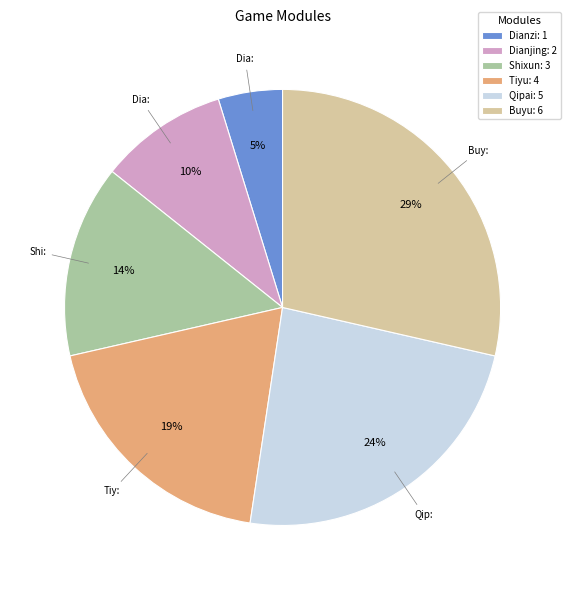

Is there a majority slice in this chart?

No